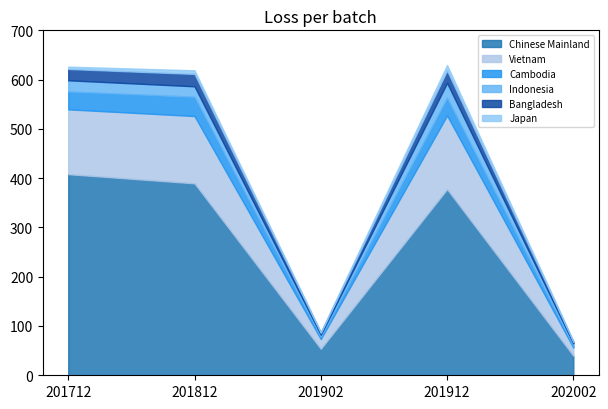

Reading right to left, what are all the values shown in this chart?

Chinese Mainland: 39.7	377.6	53.8	389.5	408.1
Vietnam: 16.4	149.7	19.8	136.6	131.5
Cambodia: 4.2	36.0	4.7	39.1	36.3
Indonesia: 4.2	30.1	4.0	21.2	22.6
Bangladesh: 3.5	25.1	4.0	25.1	23.0
Japan: 1.5	11.1	1.8	7.3	4.8